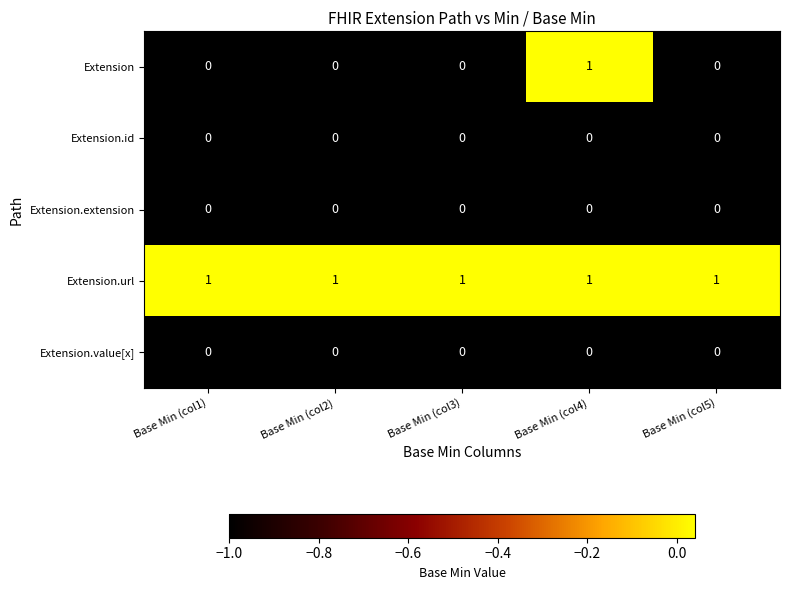

Which series has the largest total across all categories?

Extension.url